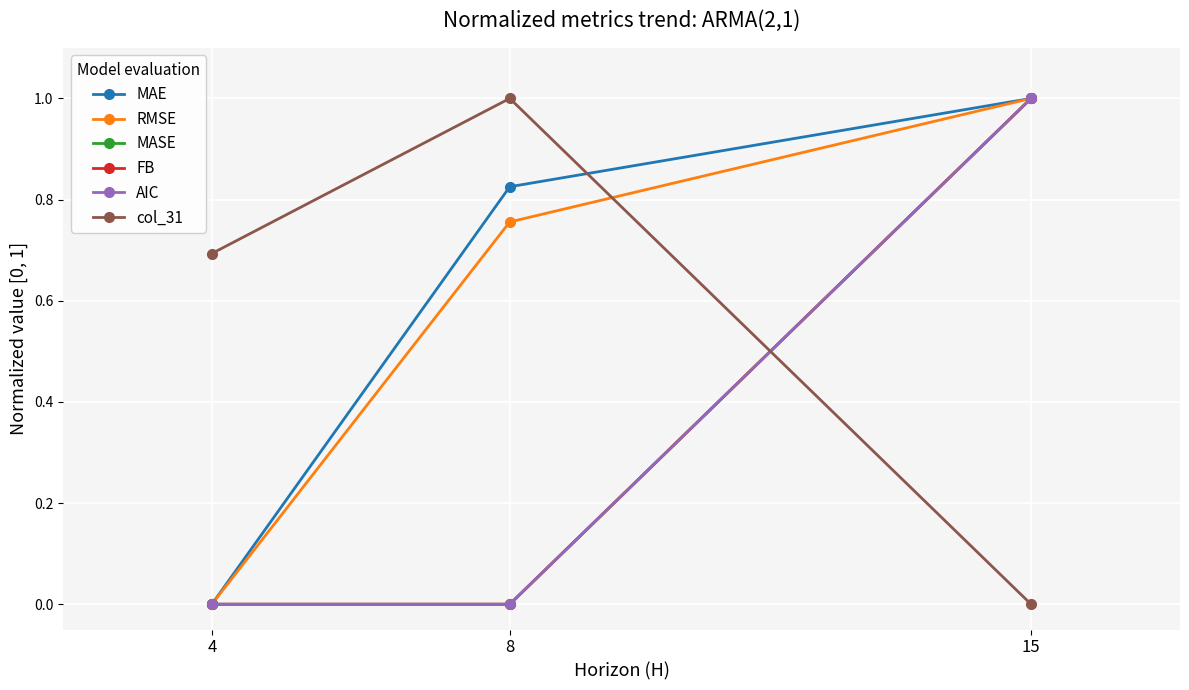

Does the chart have visible grid lines?

Yes